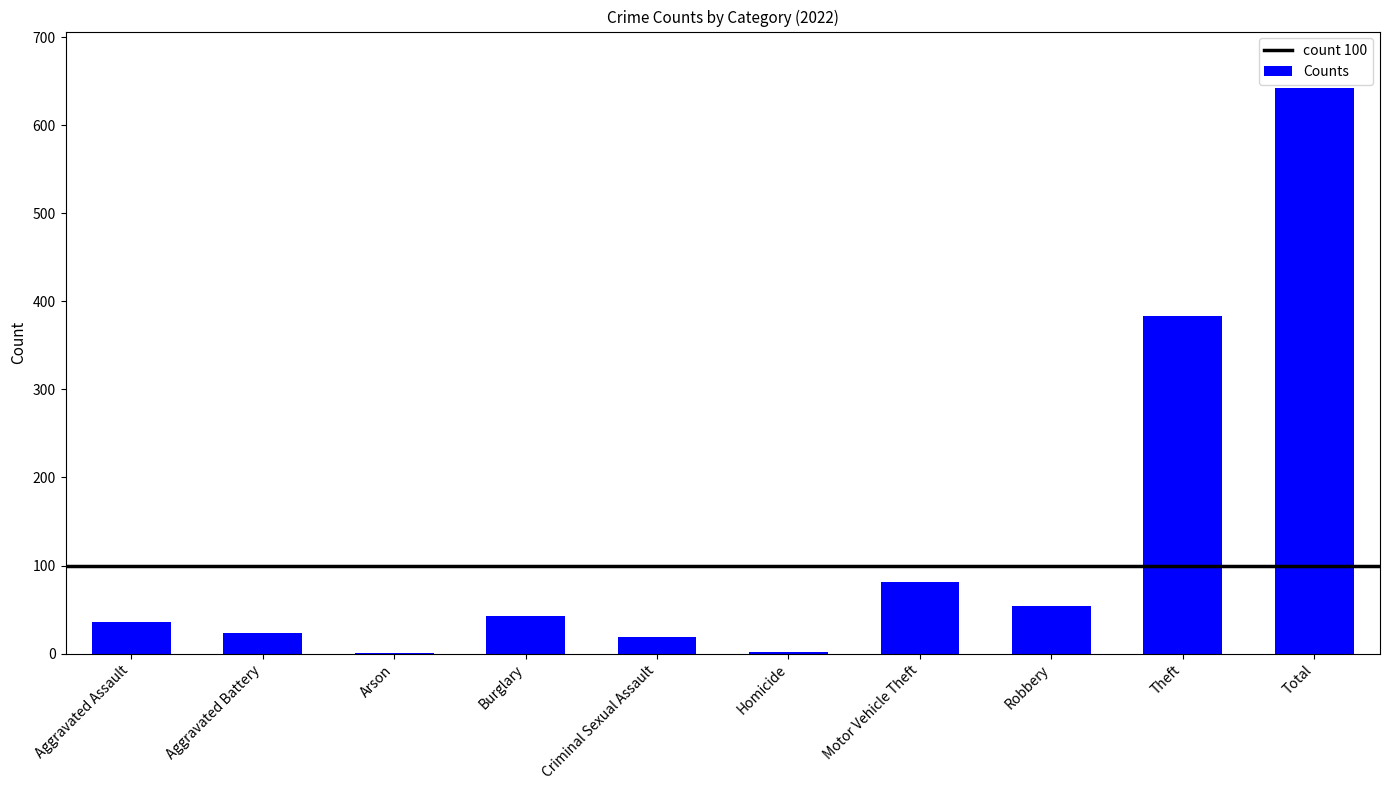

The value at Criminal Sexual Assault is 19. True or false?

True